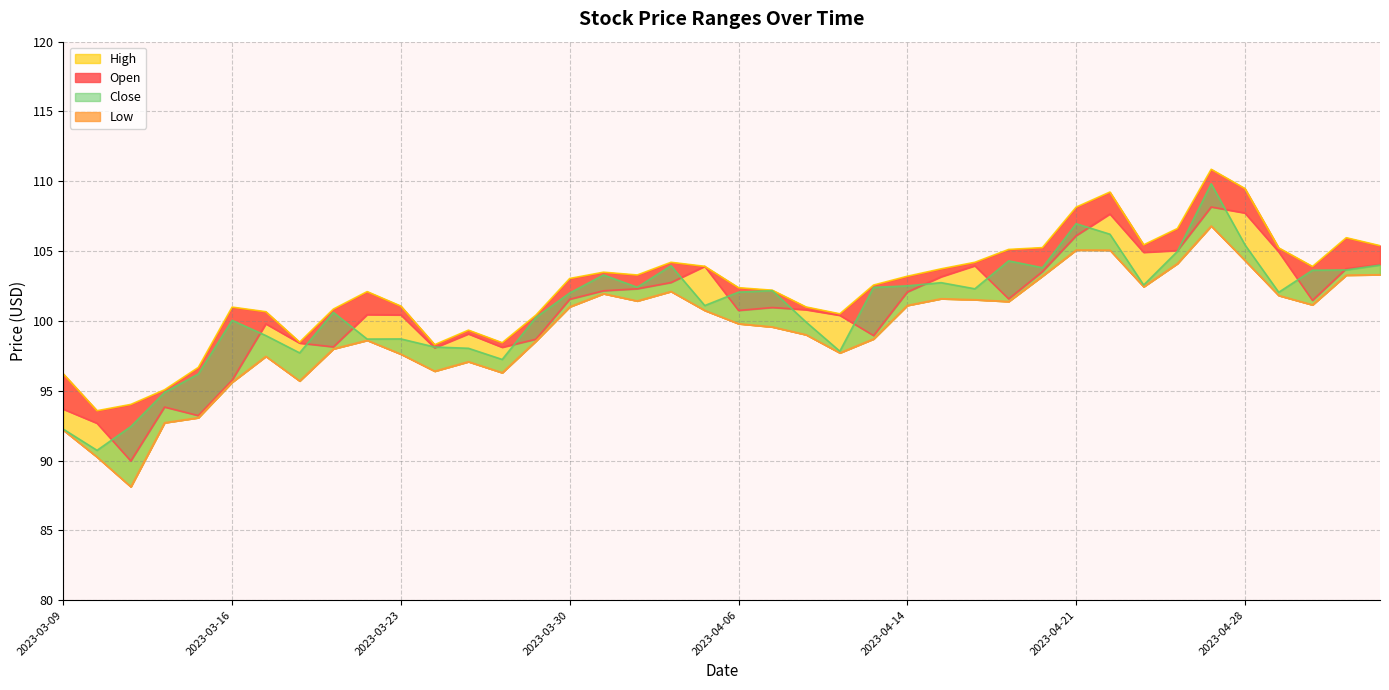

Which series has the widest spread of values?

Close